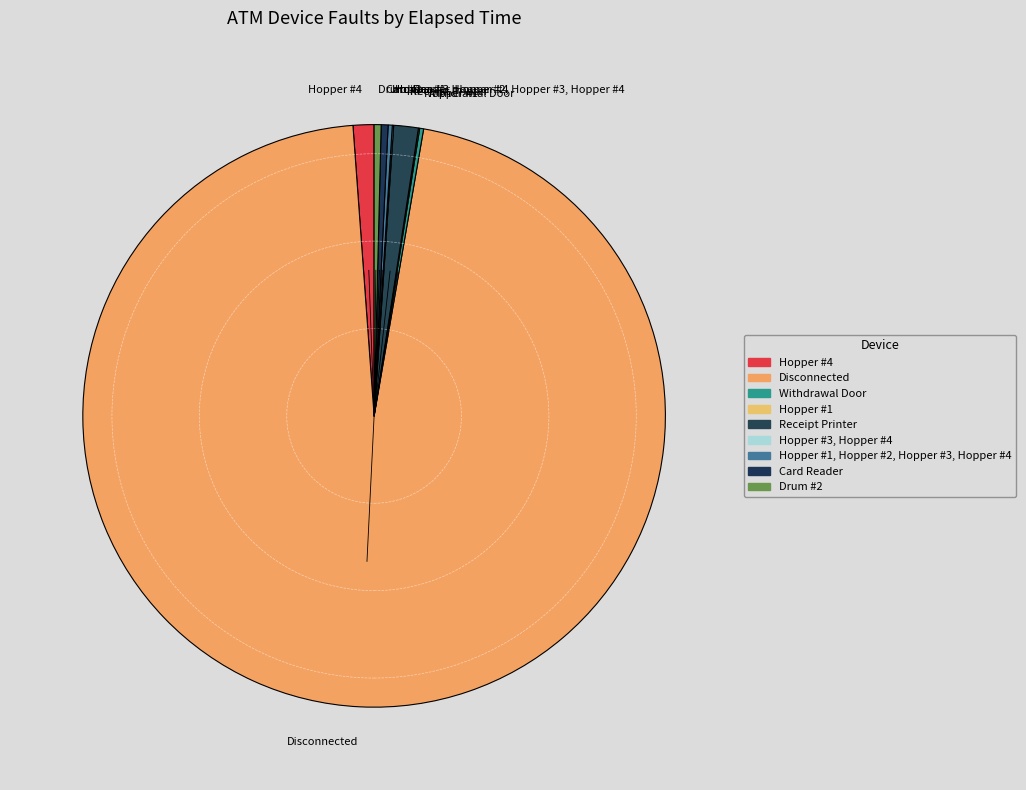

Combined, do Disconnected and Drum #2 account for over 50%?

Yes